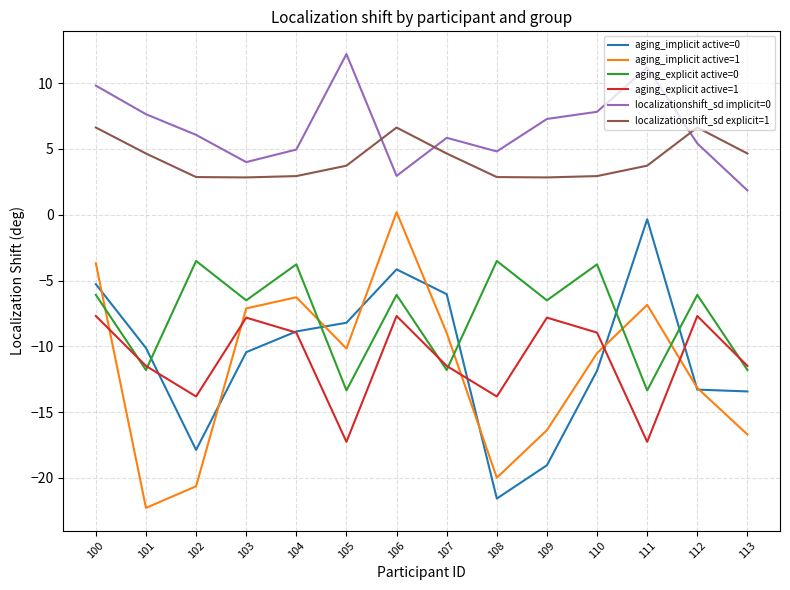

Which series has the largest total across all categories?

localizationshift_sd implicit=0